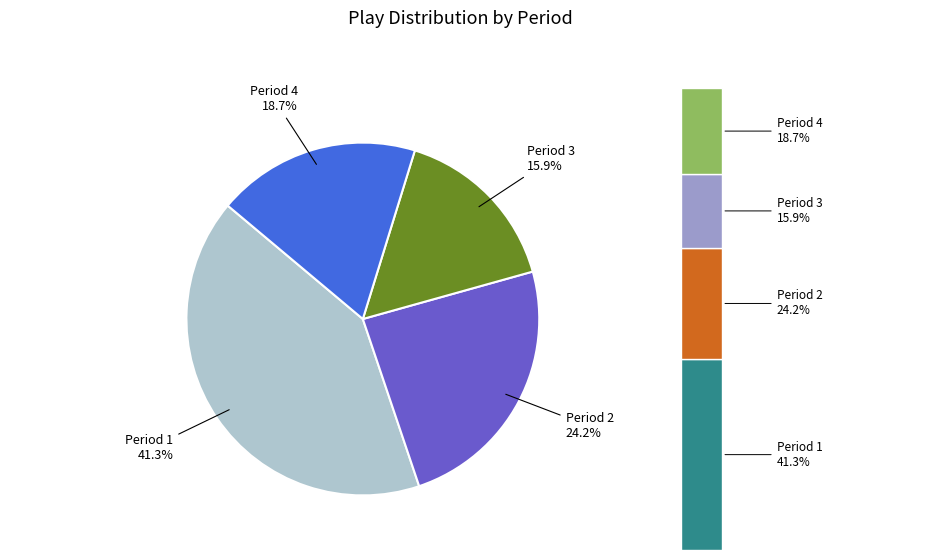

Which category has the smallest portion of the pie?

Period 3